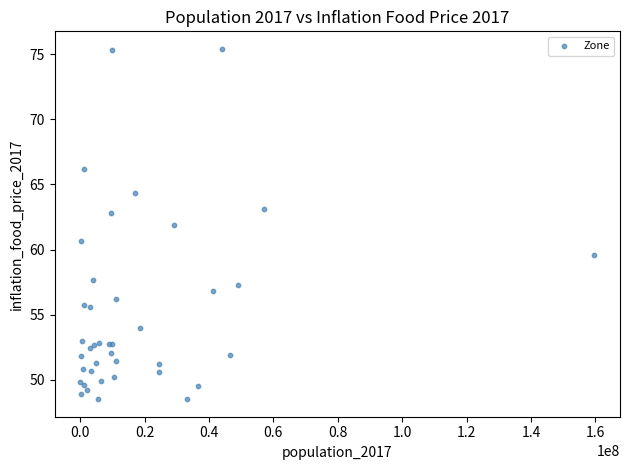

What Y value in the scatter plot is closest to 61?

60.6